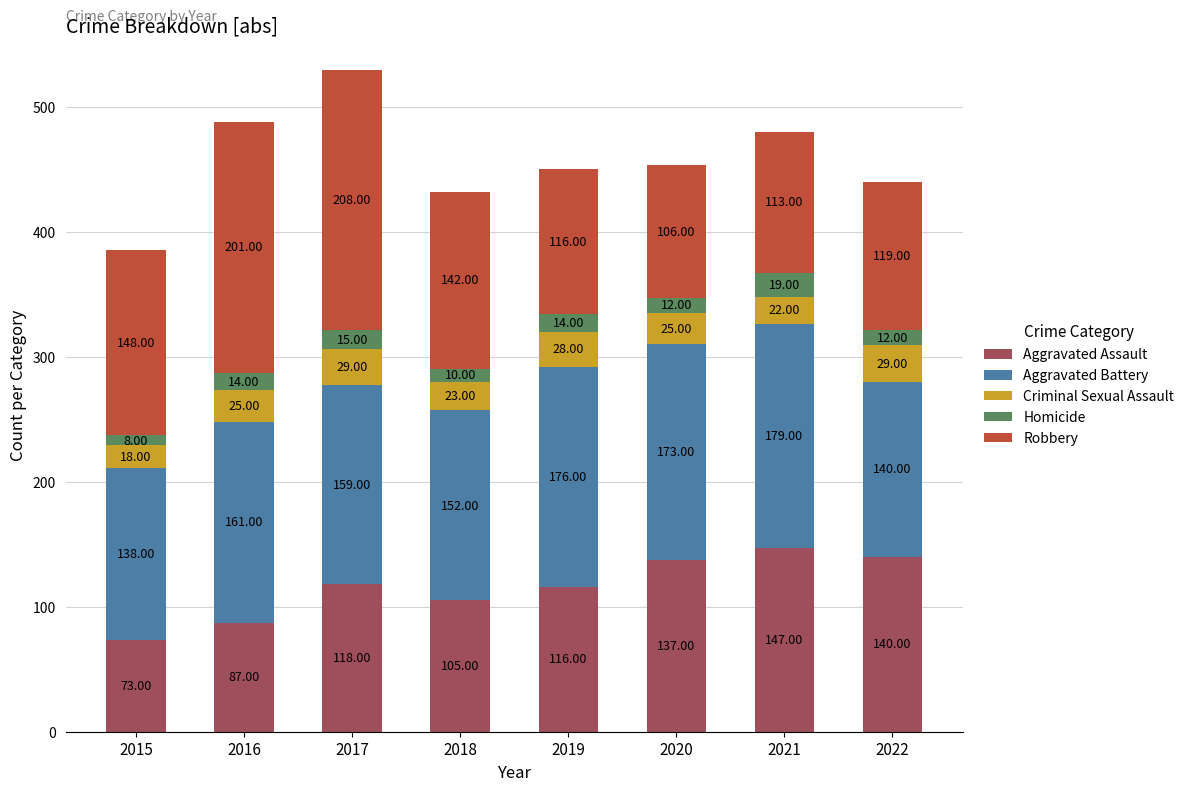

What is the total value across all series at 2018?

432